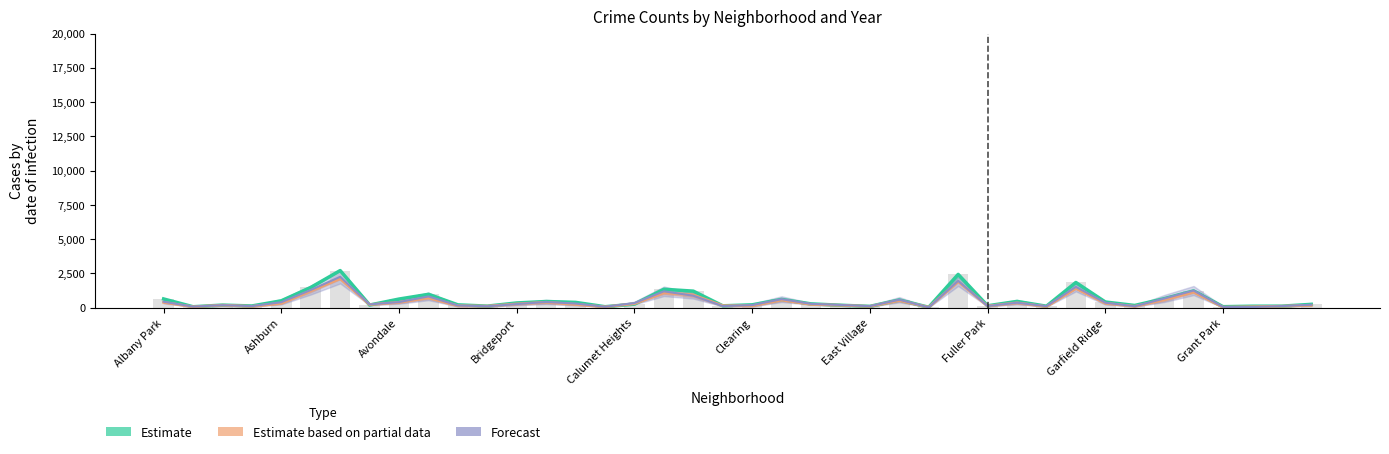

What is the maximum value shown in the chart?

2713.0